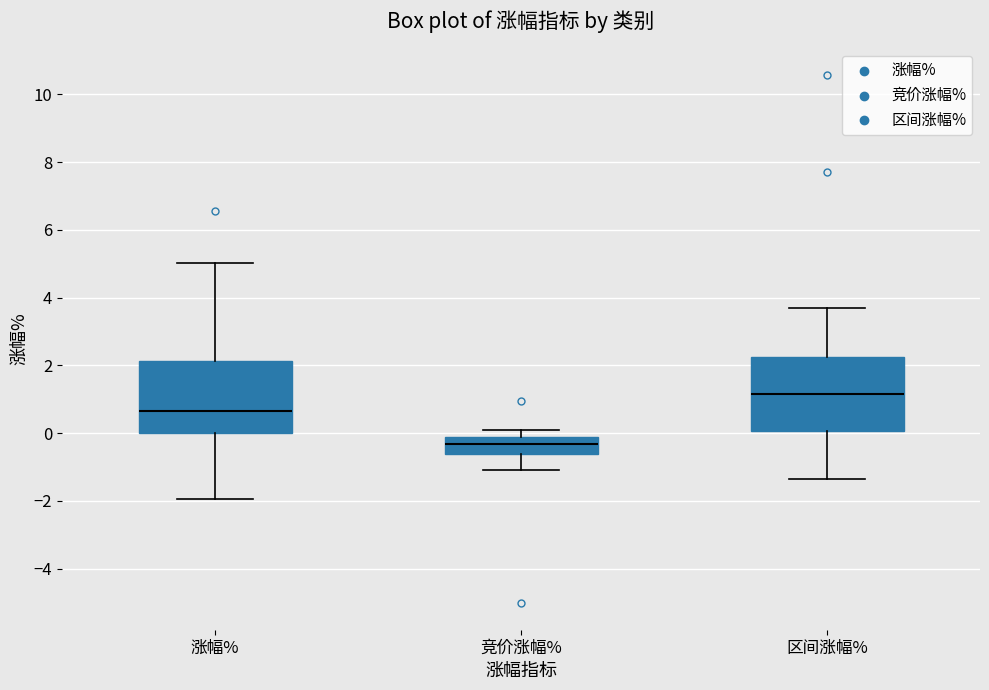

Which box's median line is the lowest?

竞价涨幅%